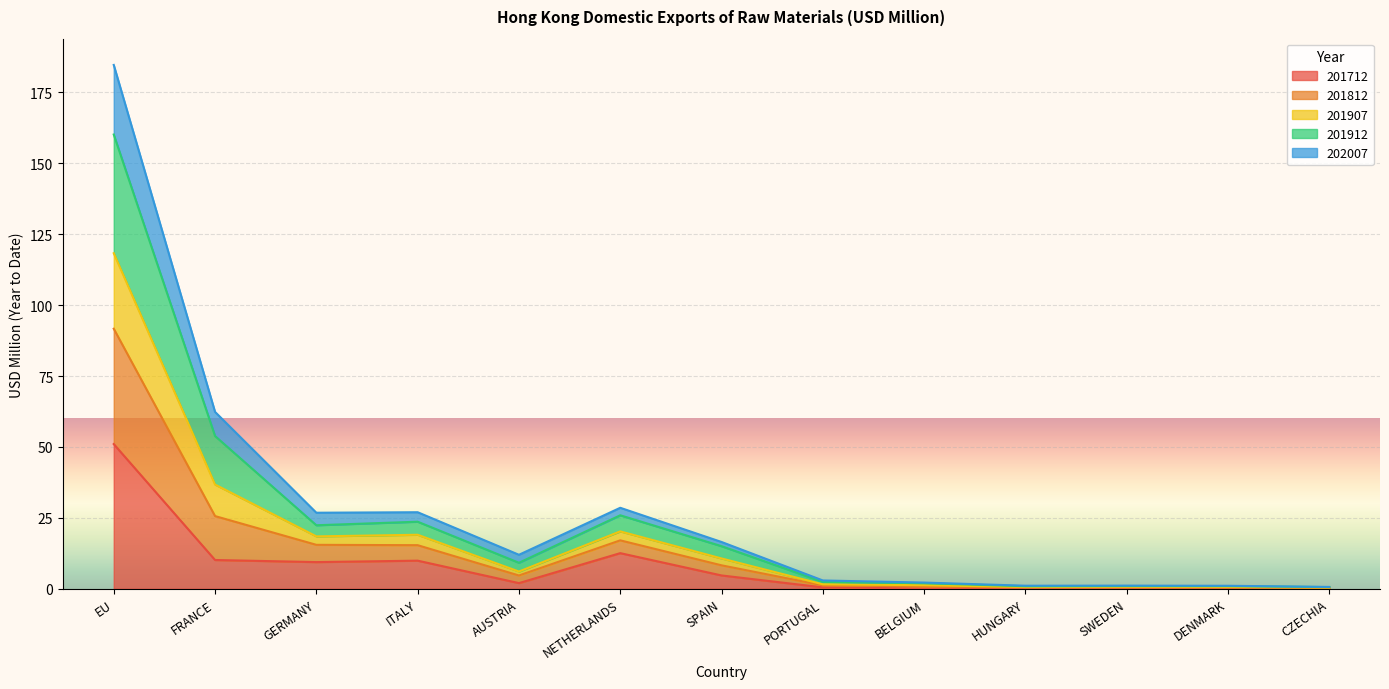

Does the chart display data point markers on the line(s)?

No